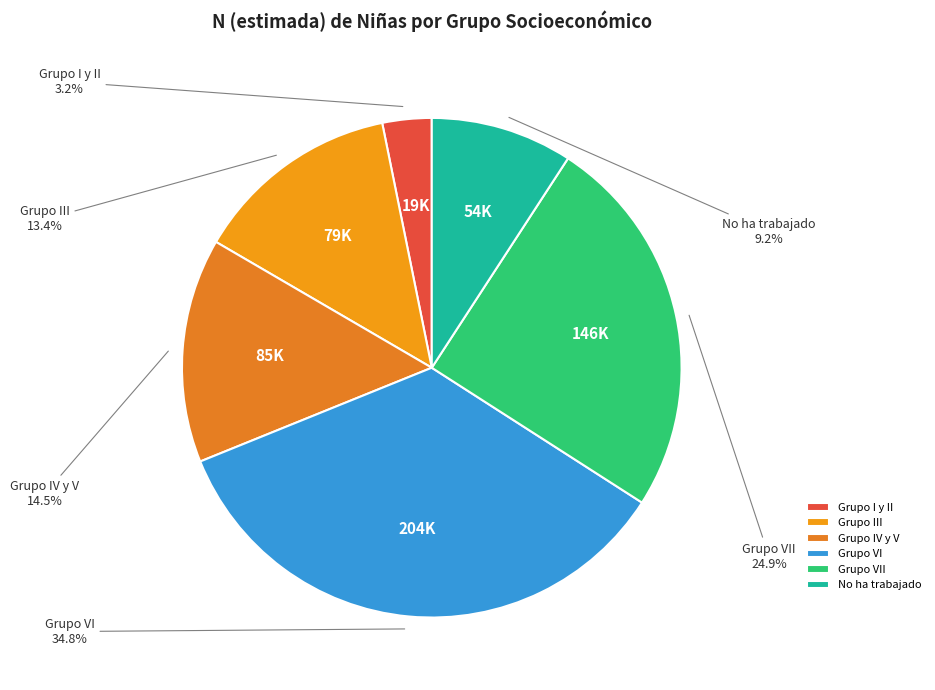

What is the total percentage of Grupo III and Grupo IV y V?

27.9%